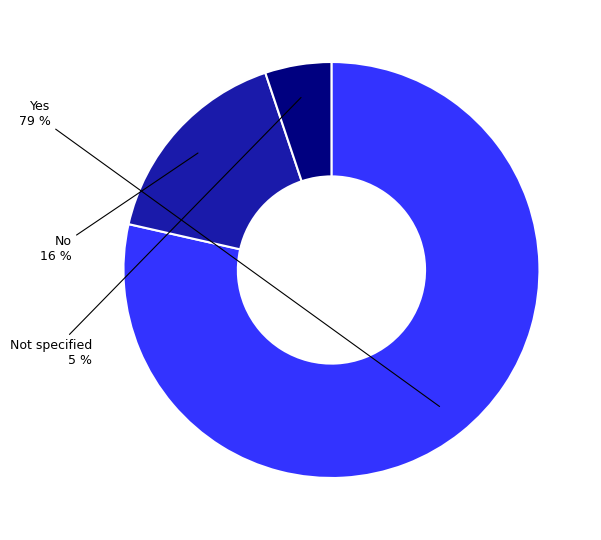

Does any single category account for the majority?

Yes